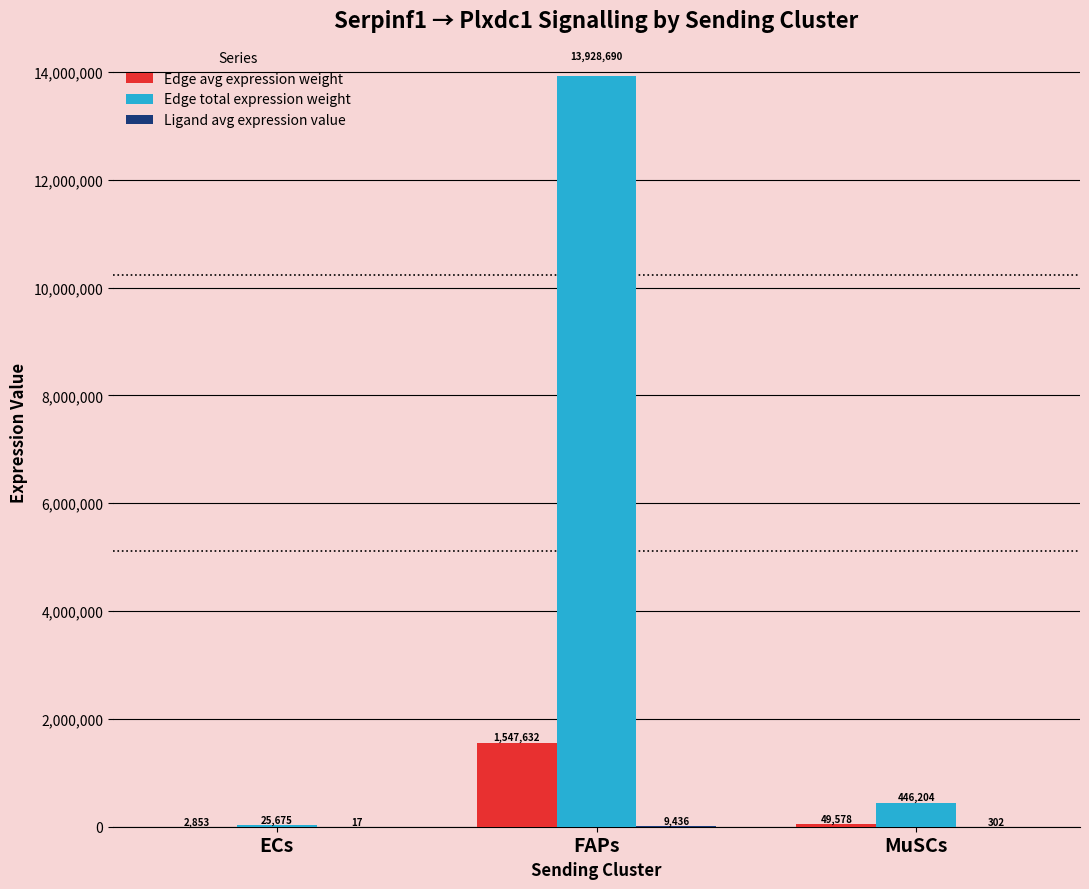

Which category has the highest value across all series?

FAPs